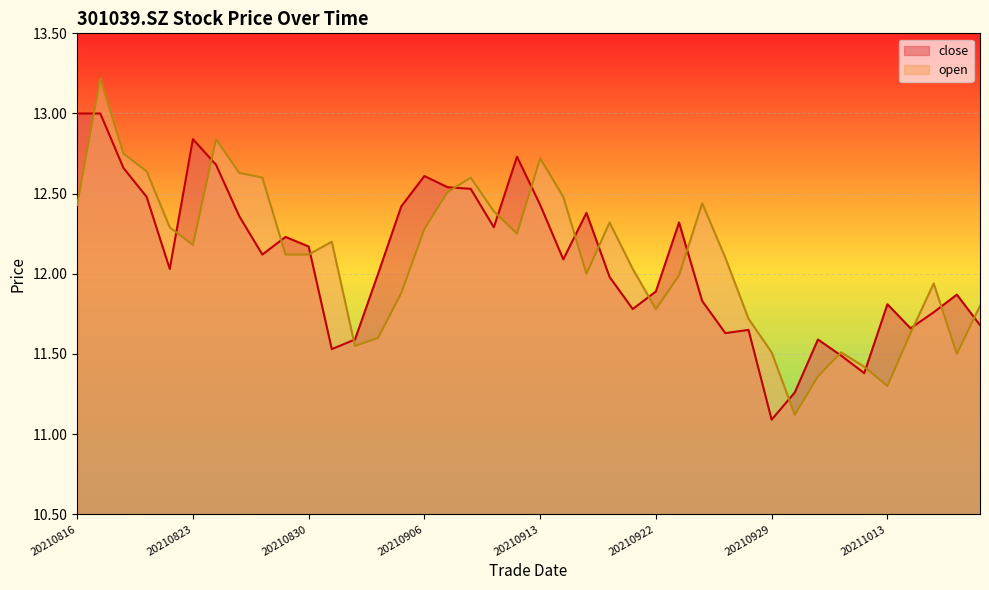

What is the value of the open point at the 37th from the left?

11.6